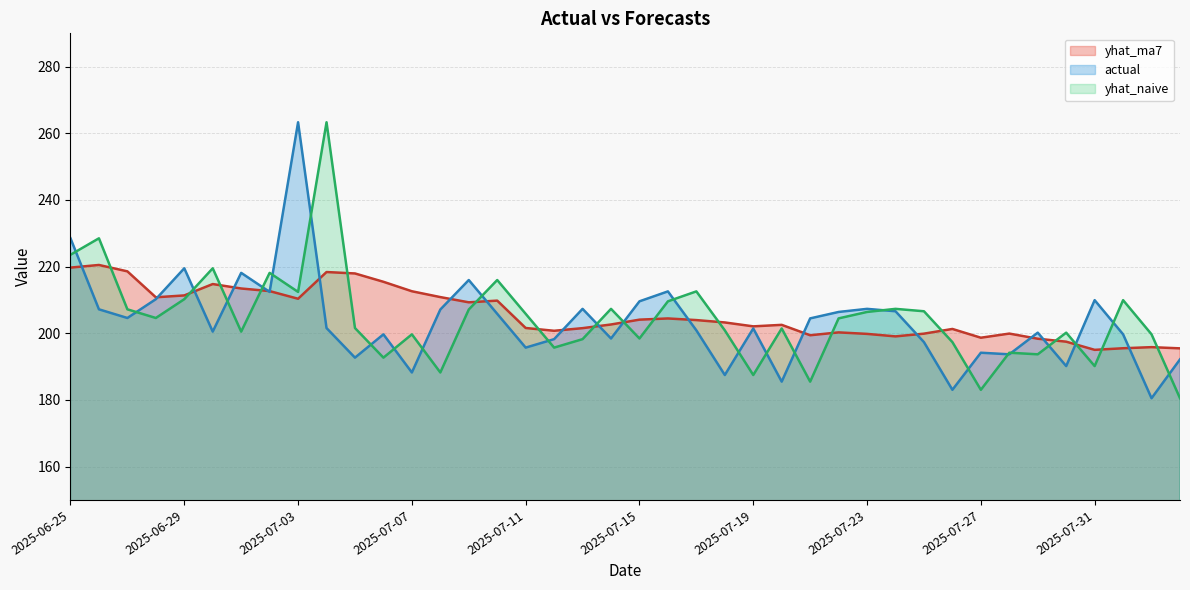

The yhat_ma7 series shows 199.8 at 2025-07-23. True or false?

True